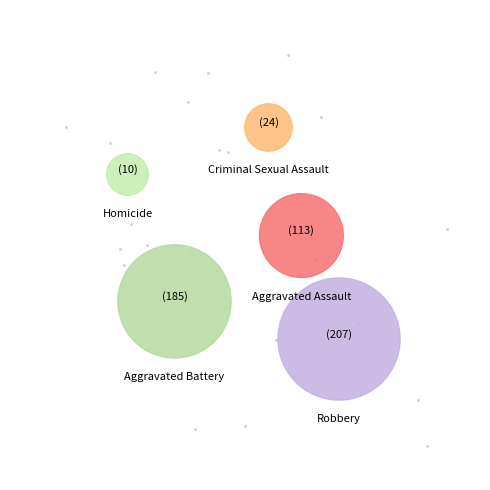

Rank the categories by value from lowest to highest.

Homicide, Criminal Sexual Assault, Aggravated Assault, Aggravated Battery, Robbery